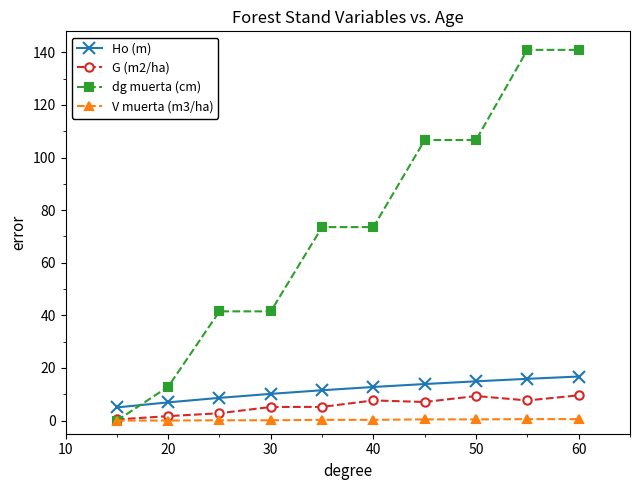

True or false: Ho (m) and V muerta (m3/ha) cross at least once.

False